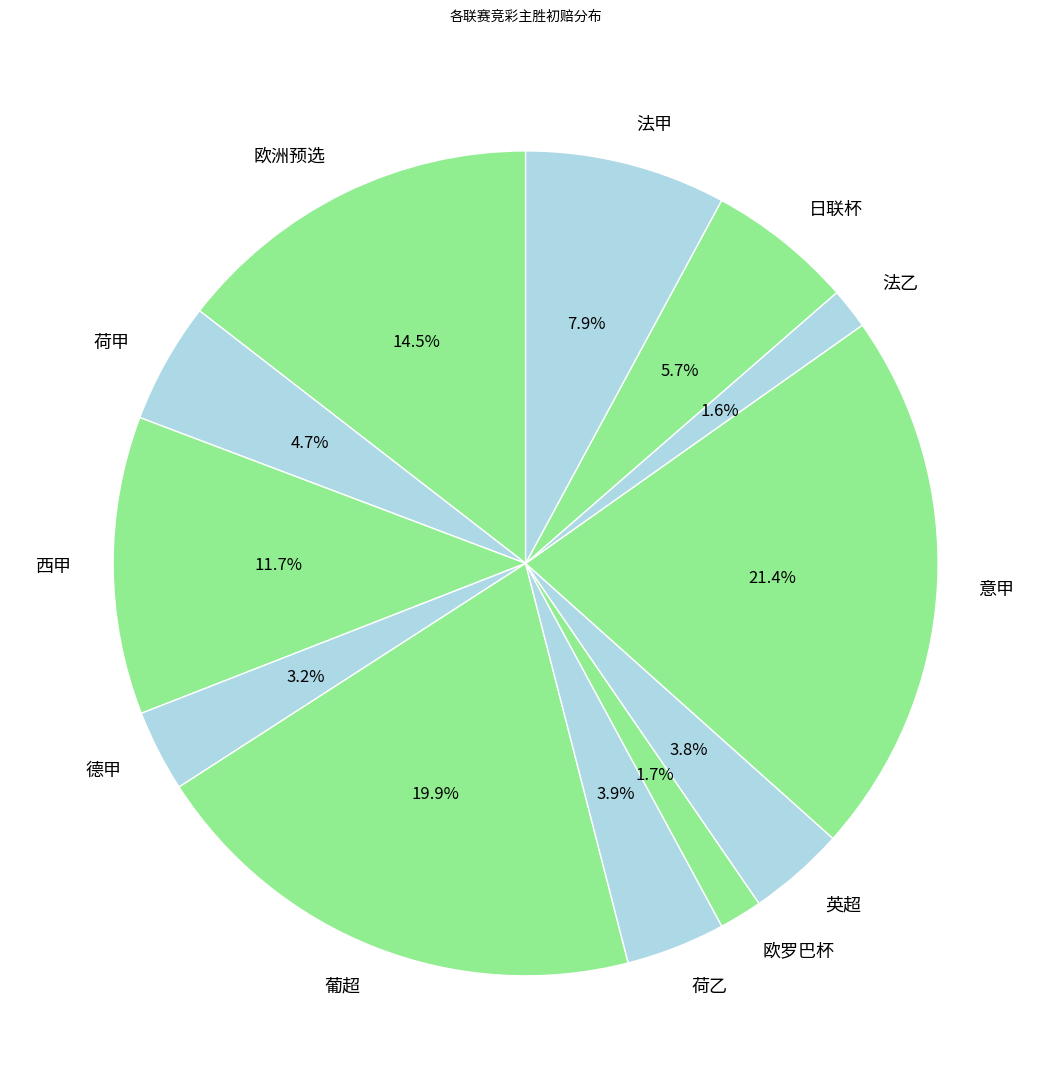

Is 欧罗巴杯 the majority of the pie?

No